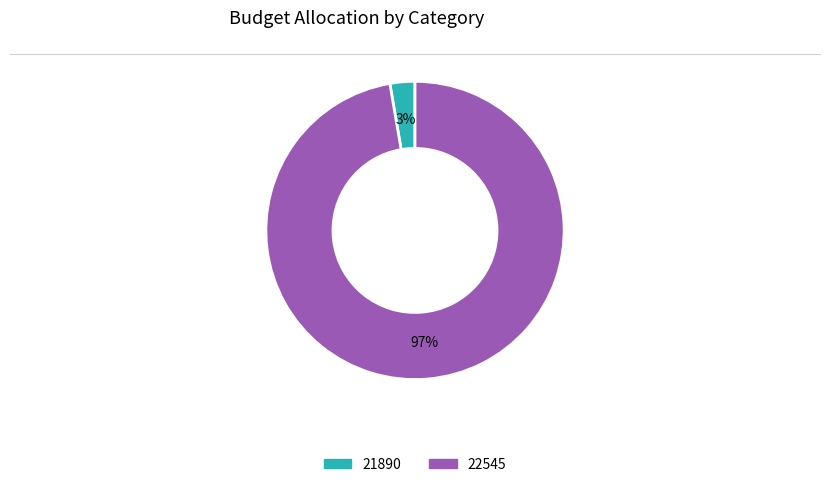

Is the sum of 22545 and 21890 greater than half?

Yes